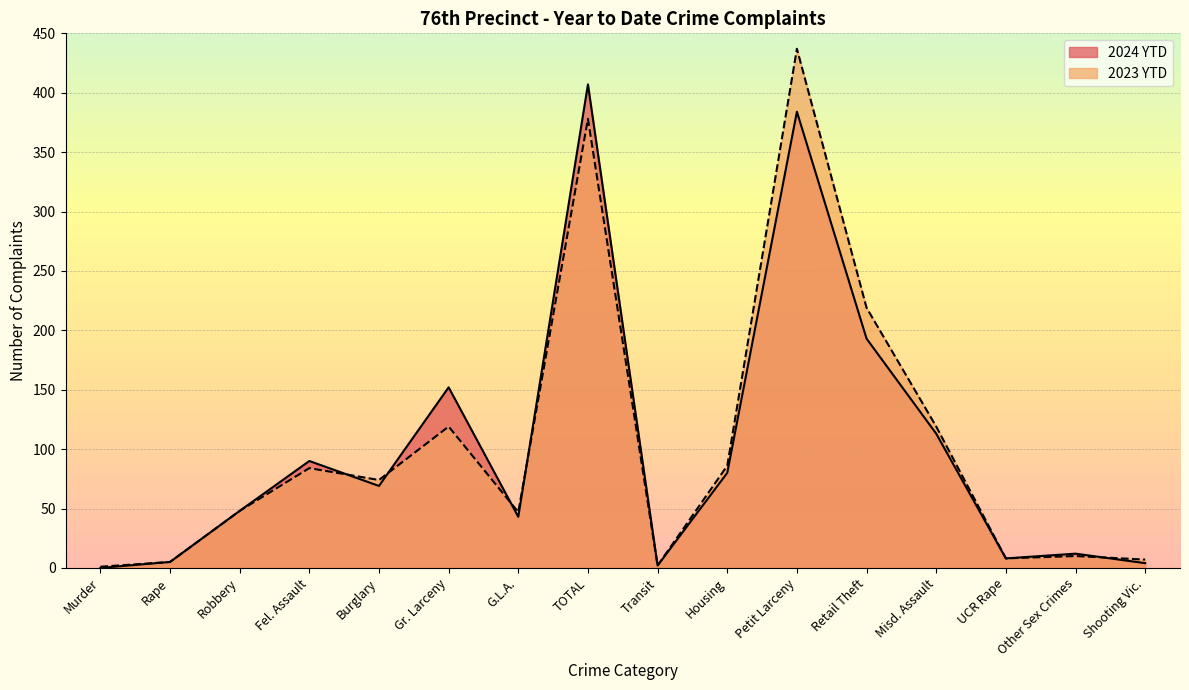

Where does the 2023 YTD series first go above 74?

Fel. Assault